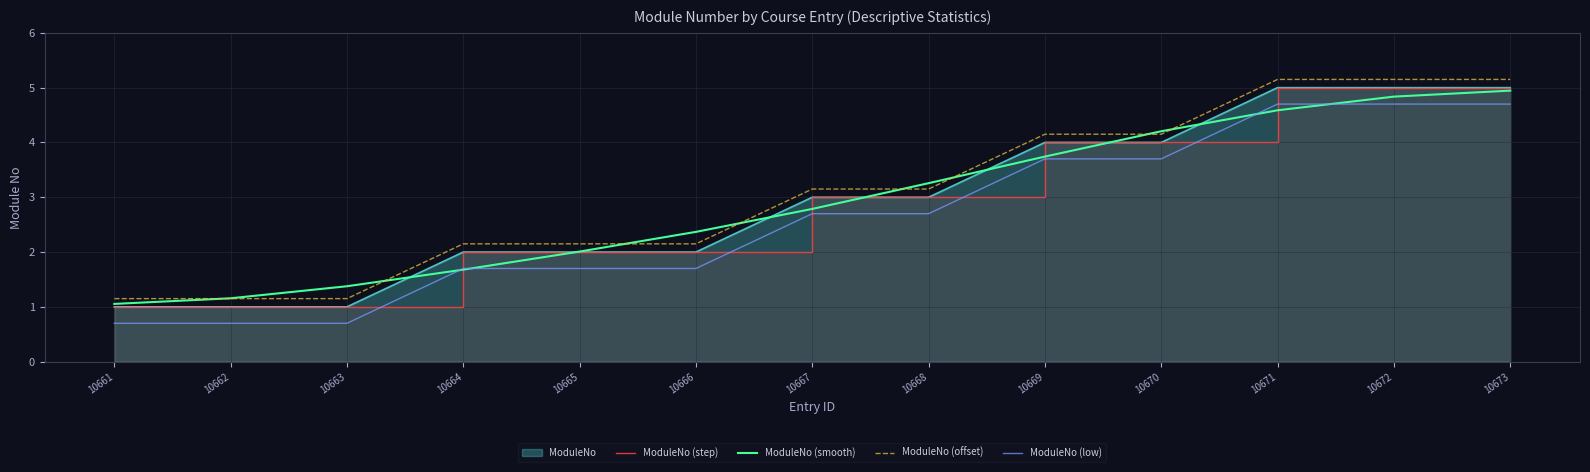

What is the difference between the ModuleNo (low) values at 10666 and 10669?

2.0